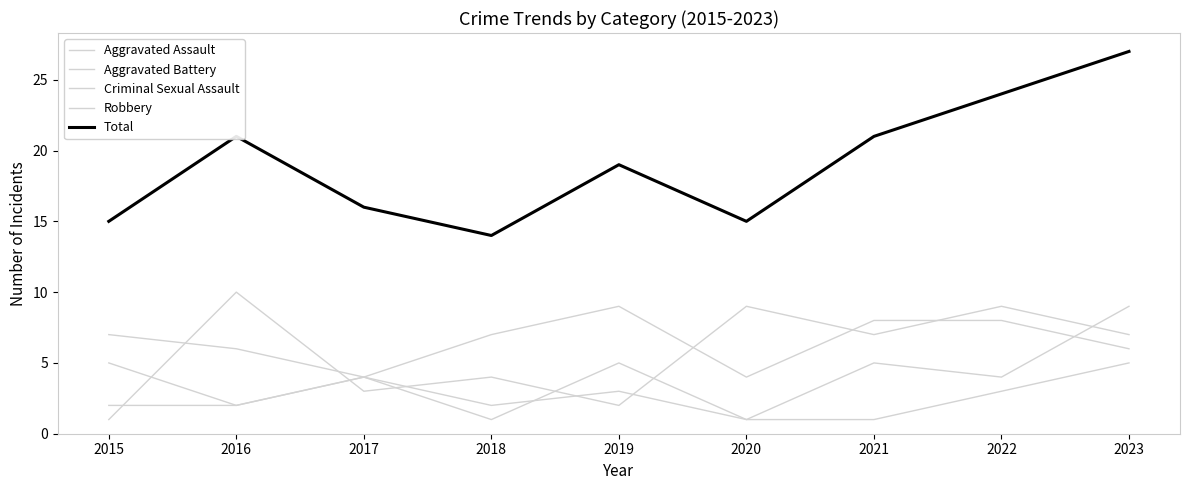

Does the chart have visible grid lines?

No